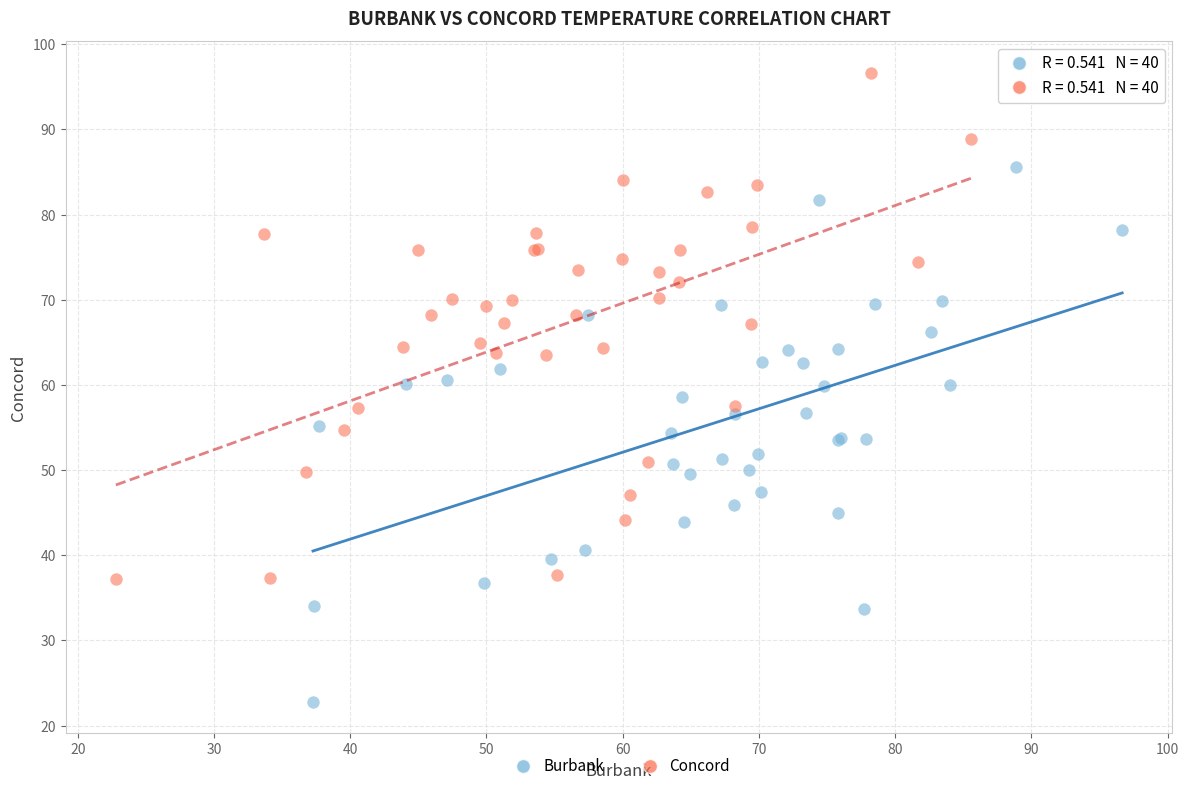

Which series reaches the maximum Y coordinate?

Concord